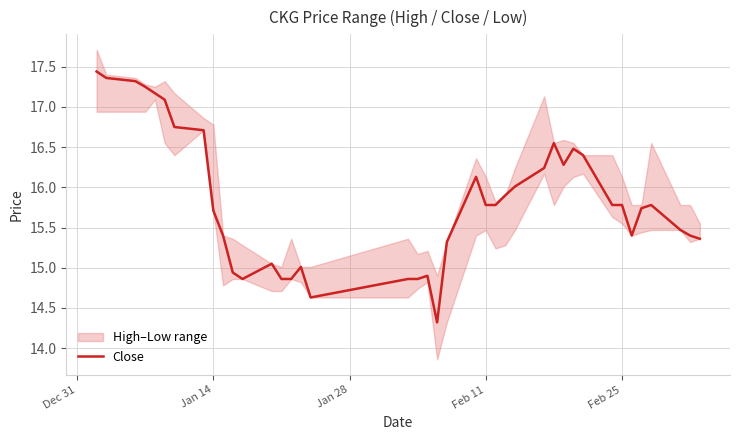

Is it true that Close equals 26.3 at Jan 14?

False